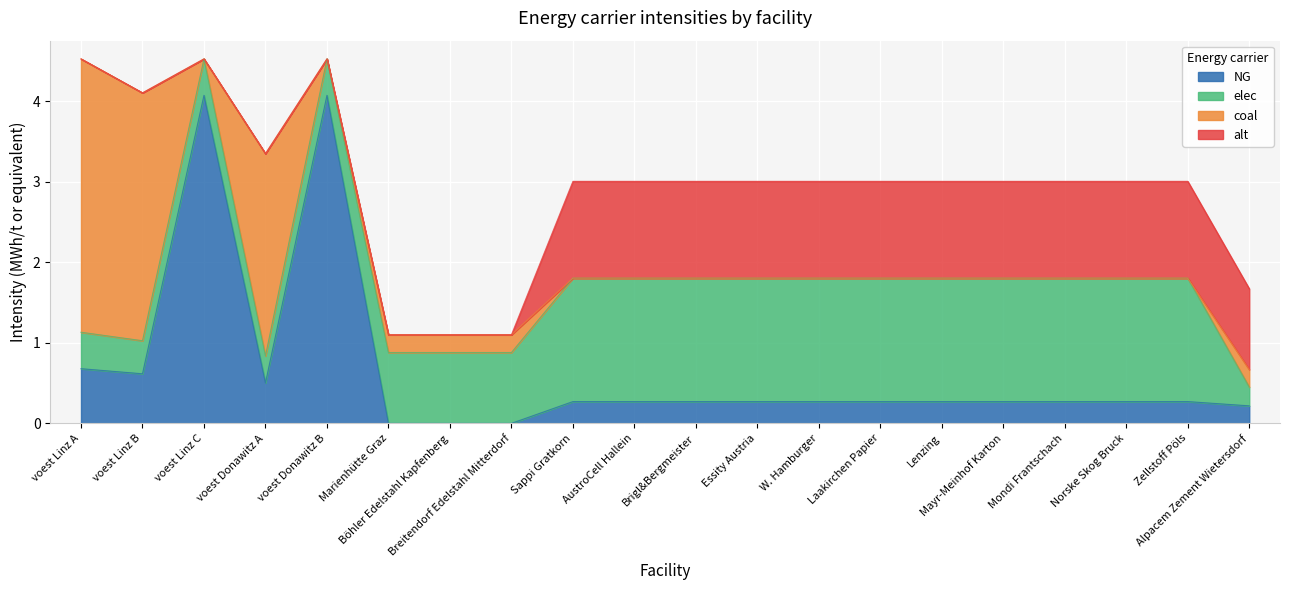

What is the difference between the maximum and minimum values in the alt series?

1.2